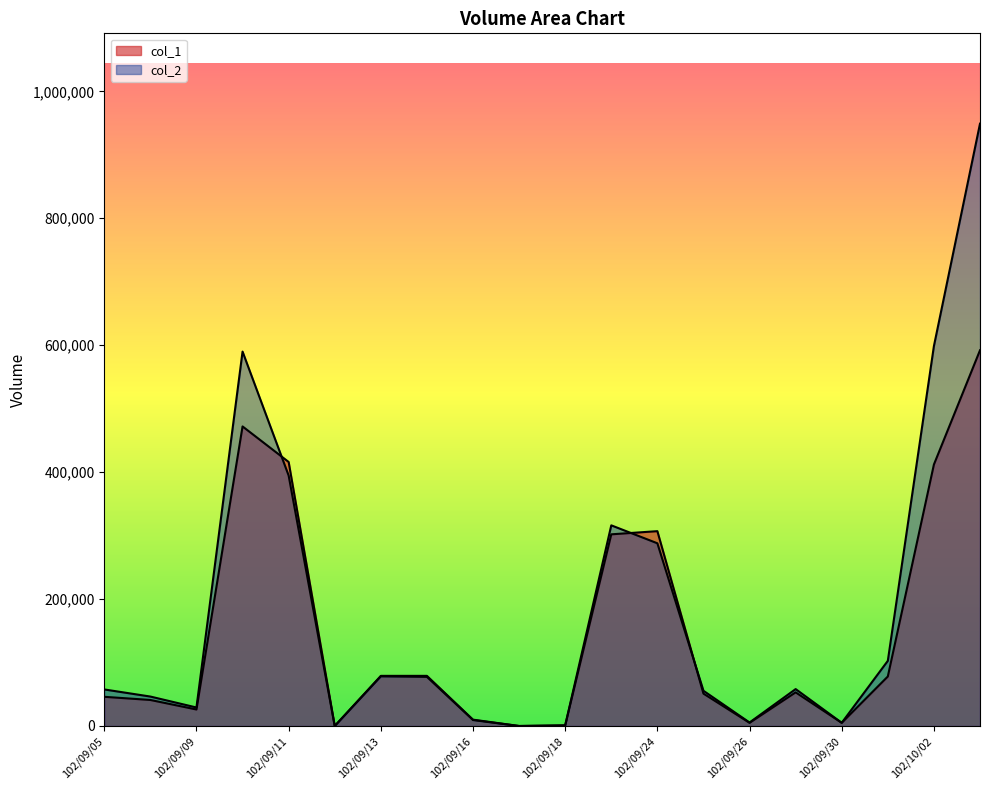

Where is the first local maximum for col_2?

102/09/10